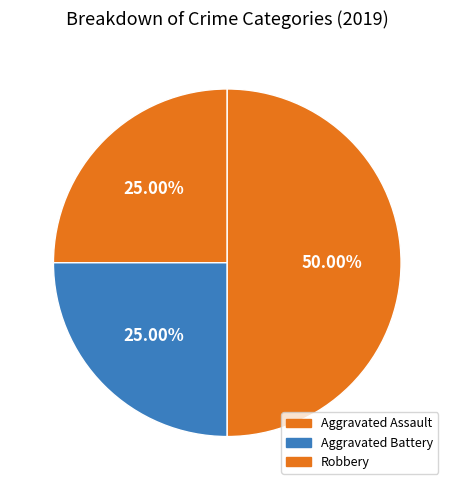

Which has a higher value, Robbery or Aggravated Assault?

Robbery